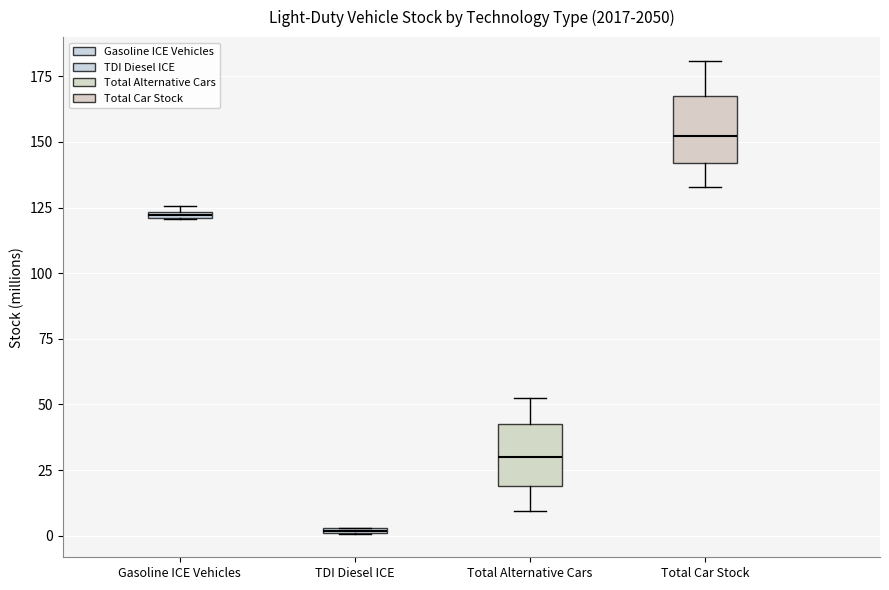

Where is the upper edge of the box for Total Alternative Cars on the y-axis? The values are not printed on the chart, so give them approximately, as read against the axis.

40